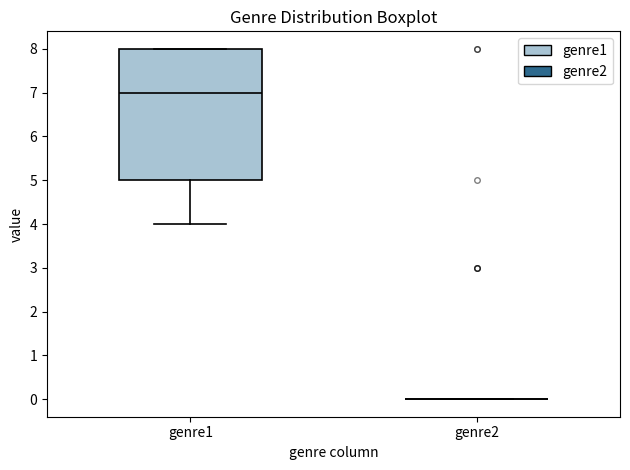

Where does the median line of the box for genre1 sit on the y-axis? The values are not printed on the chart, so give them approximately, as read against the axis.

7